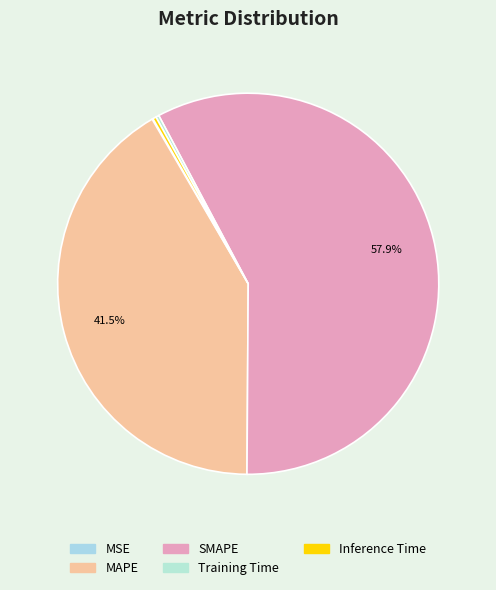

To the nearest percent, what portion does SMAPE represent?

58%